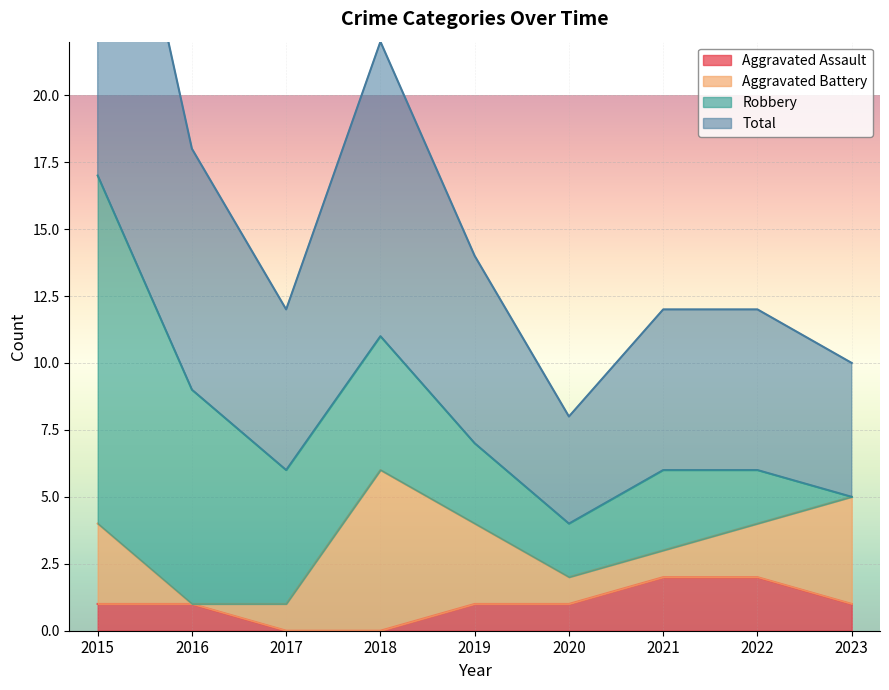

Which series has the largest total across all categories?

Total